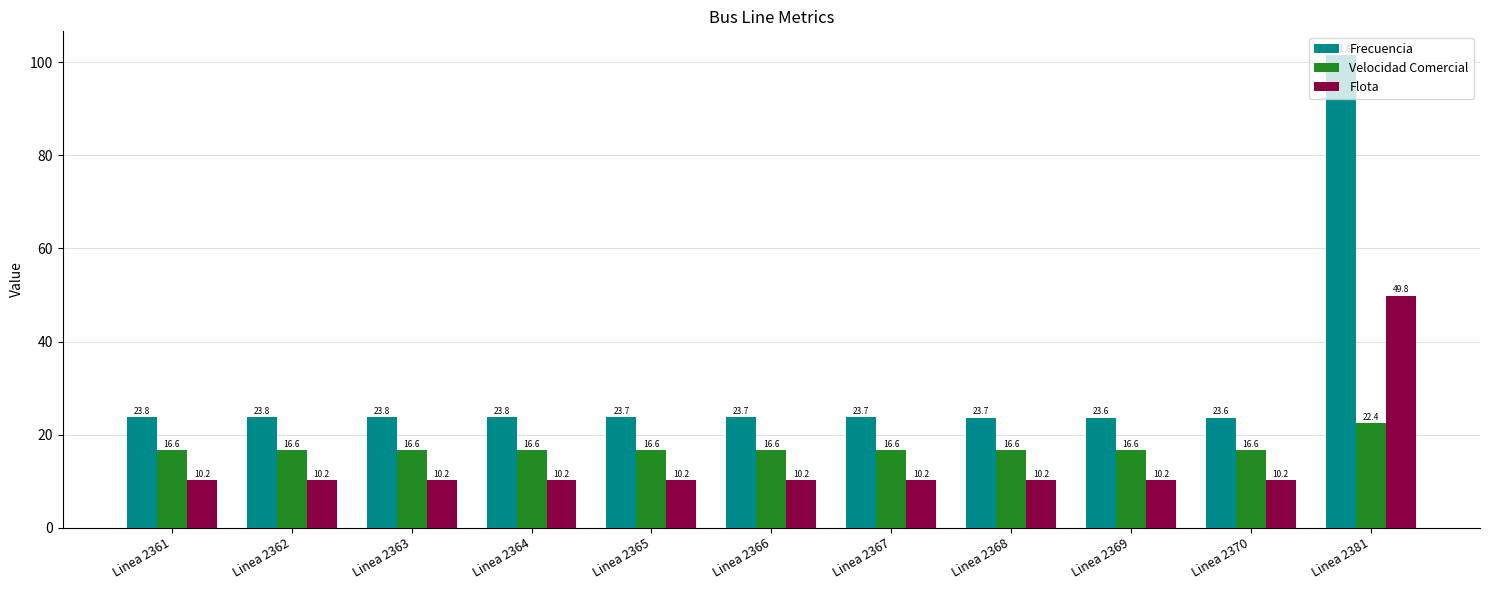

Reading left to right, list all the values displayed in this chart.

Frecuencia: Linea 2361=23.8	Linea 2362=23.8	Linea 2363=23.8	Linea 2364=23.8	Linea 2365=23.7	Linea 2366=23.7	Linea 2367=23.7	Linea 2368=23.7	Linea 2369=23.6	Linea 2370=23.6	Linea 2381=101.6
Velocidad Comercial: Linea 2361=16.6	Linea 2362=16.6	Linea 2363=16.6	Linea 2364=16.6	Linea 2365=16.6	Linea 2366=16.6	Linea 2367=16.6	Linea 2368=16.6	Linea 2369=16.6	Linea 2370=16.6	Linea 2381=22.4
Flota: Linea 2361=10.2	Linea 2362=10.2	Linea 2363=10.2	Linea 2364=10.2	Linea 2365=10.2	Linea 2366=10.2	Linea 2367=10.2	Linea 2368=10.2	Linea 2369=10.2	Linea 2370=10.2	Linea 2381=49.8